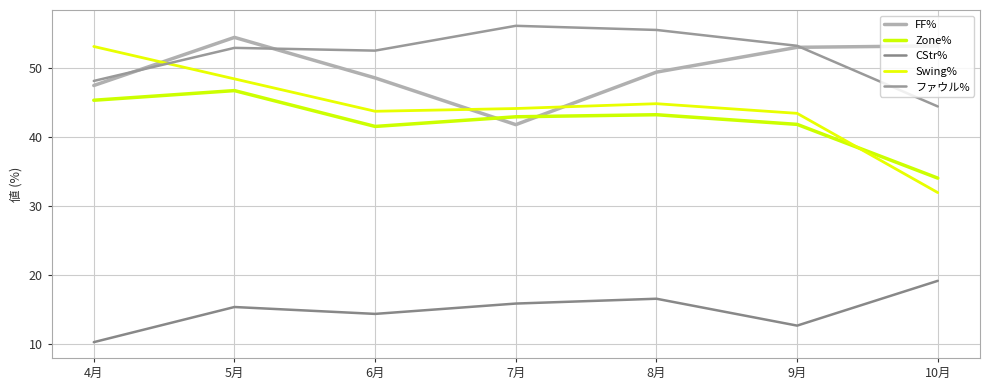

What is the sum of the FF% values at 7月 and 4月?

89.2